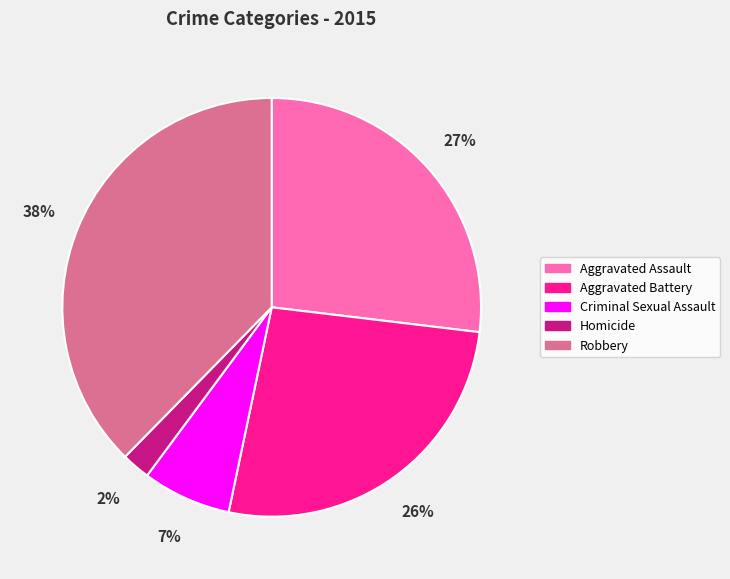

What is the smallest slice in the pie chart?

Homicide